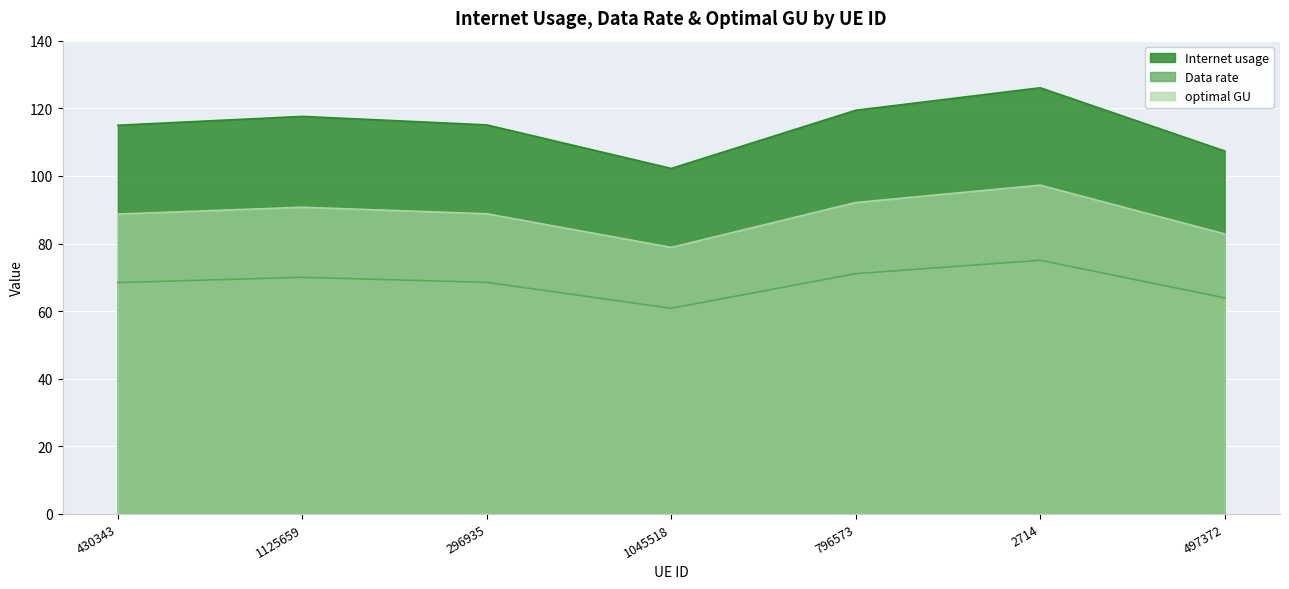

What is the difference between the highest and lowest values at 430343?

46.5